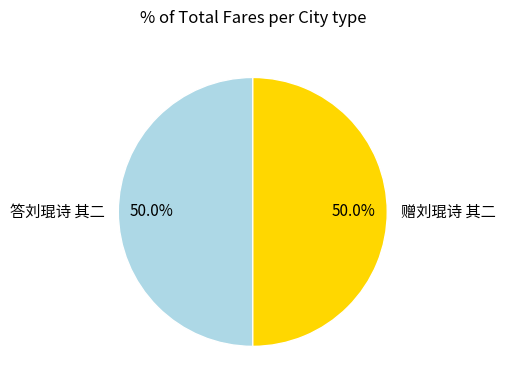

What is the ratio of the value at 赠刘琨诗 其二 to the value at 答刘琨诗 其二?

1.0